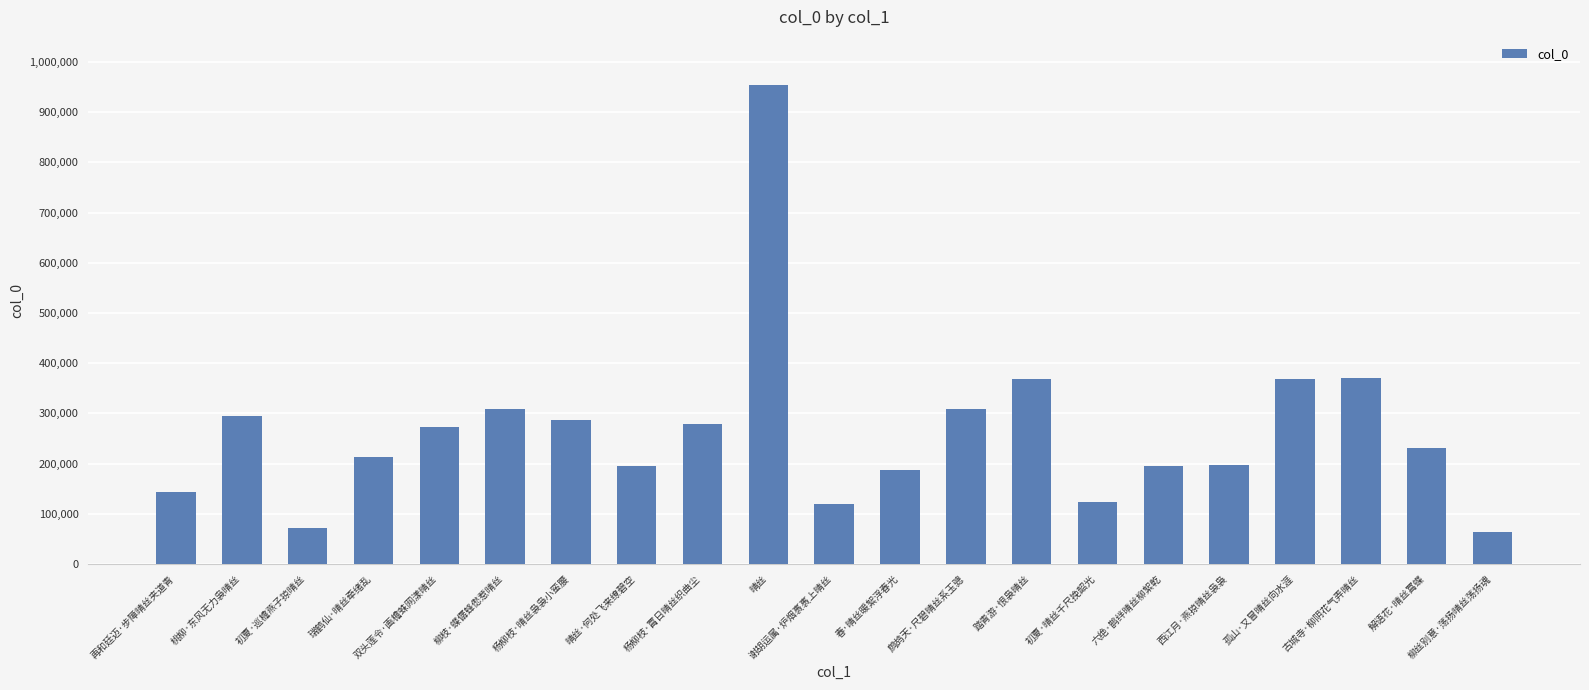

True or false: the data shows 63979 at 柳丝别意·荡扬晴丝荡扬魂.

True